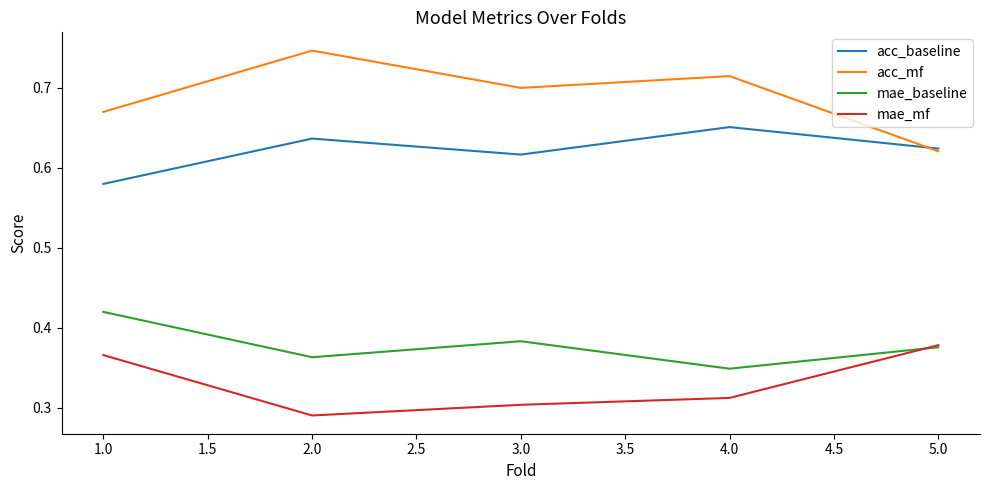

In acc_mf, how many points are higher than both neighbors (excluding endpoints)?

2